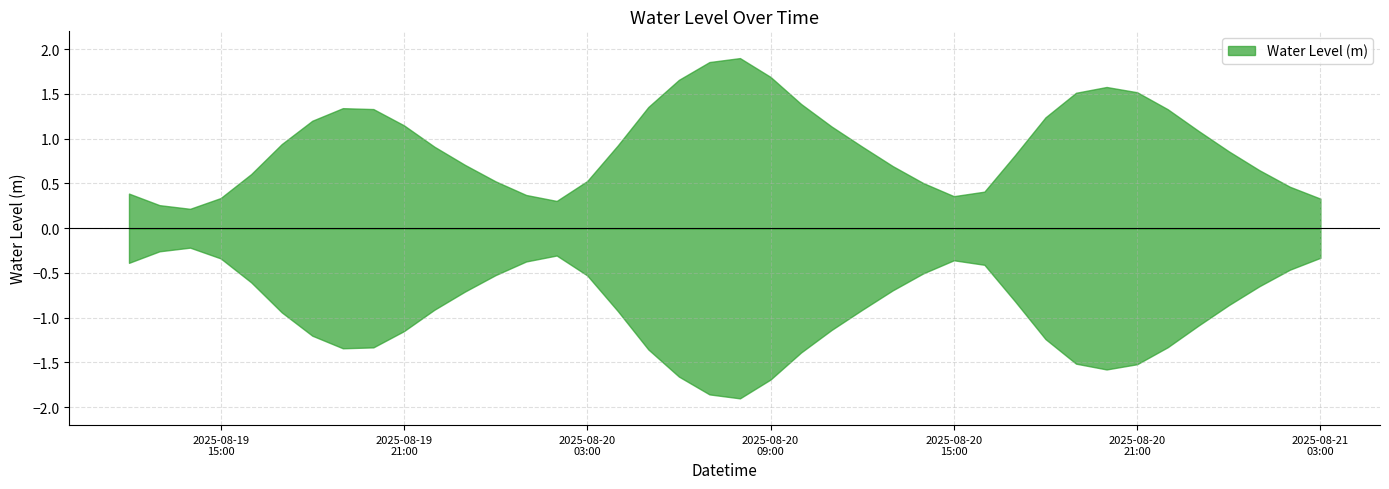

What is the difference between the values at 2025-08-19 15:00:00 and 2025-08-19 17:00:00?

0.6